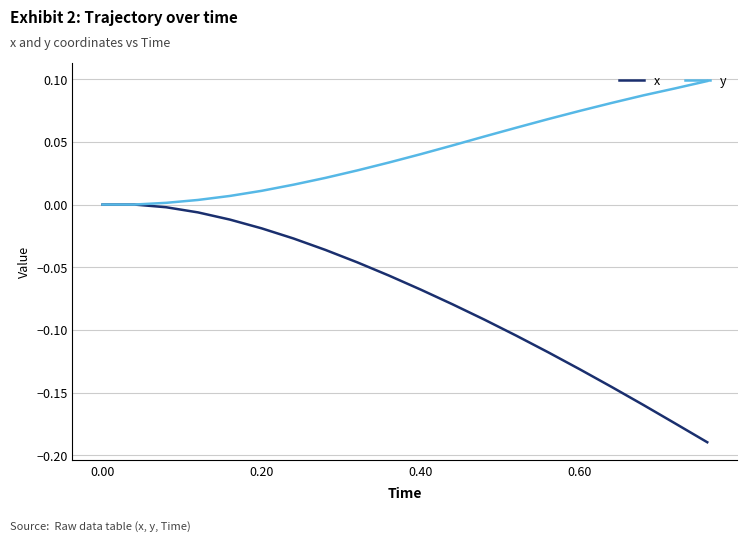

How many lines are shown in the chart?

2